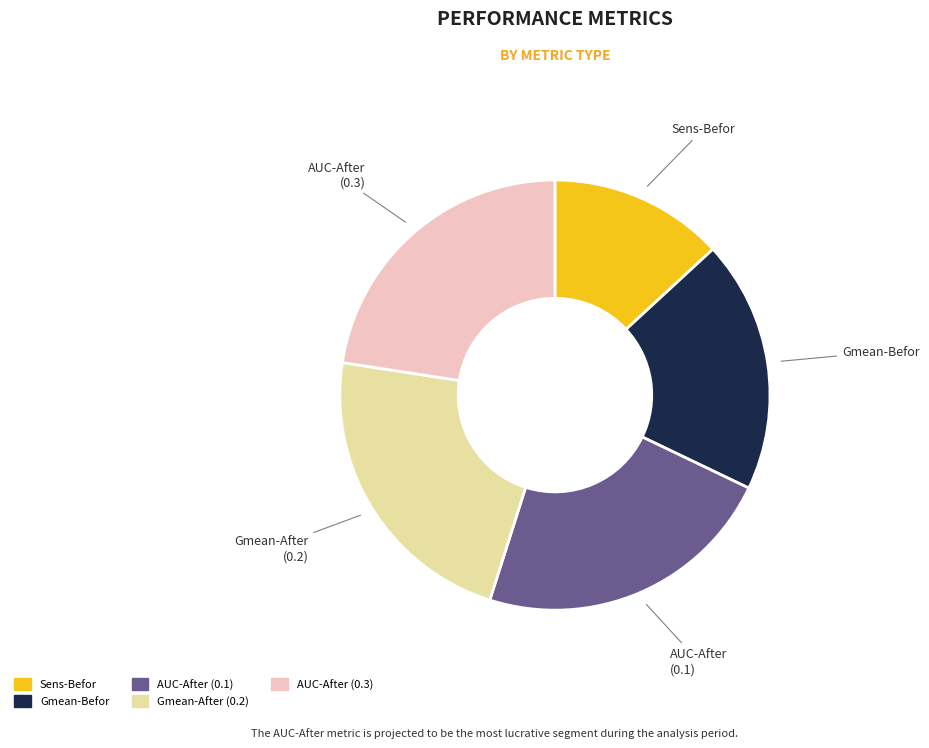

Is there a majority slice in this chart?

No